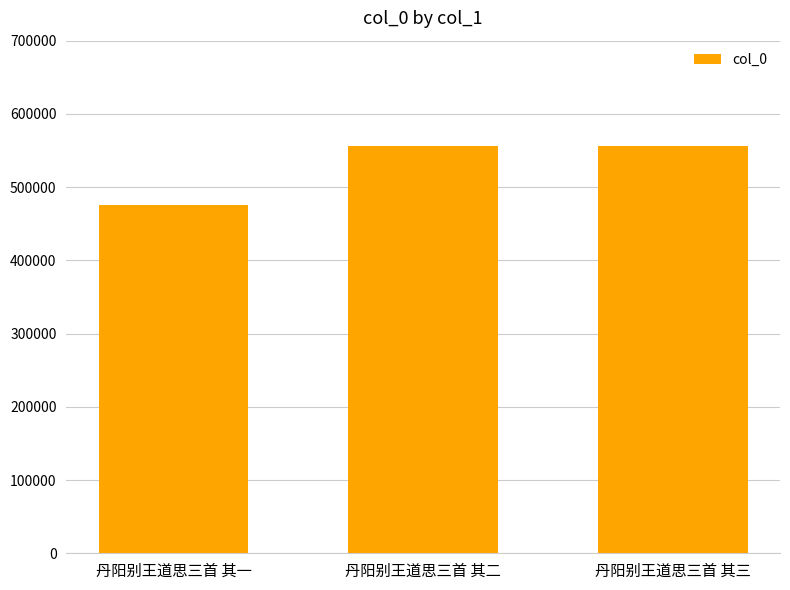

Are the bars grouped side by side (vs. stacked)?

No